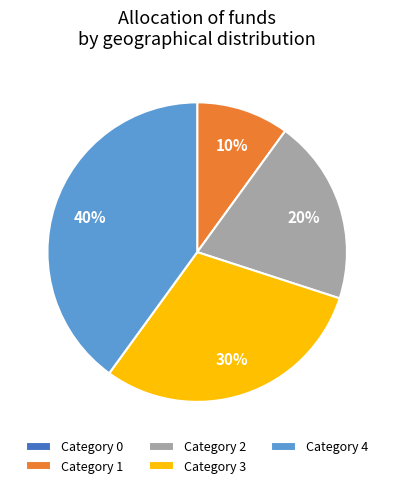

Do Category 2 and Category 1 together represent more than half of the pie?

No